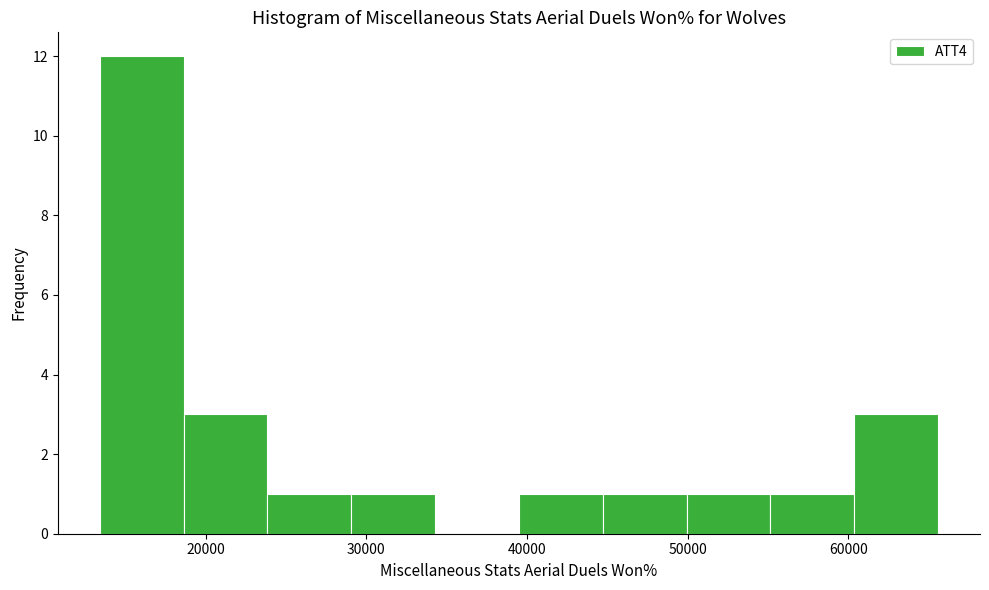

Reading left to right, list every bar in this chart as the range it spans on the x-axis followed by its height. Neither the bar edges nor the heights are printed on the chart, so give them approximately, as read against the axes.

13000 to 19000: 12
19000 to 24000: 3
24000 to 29000: 1
29000 to 34000: 1
34000 to 40000: 0
40000 to 45000: 1
45000 to 50000: 1
50000 to 55000: 1
55000 to 60000: 1
60000 to 66000: 3